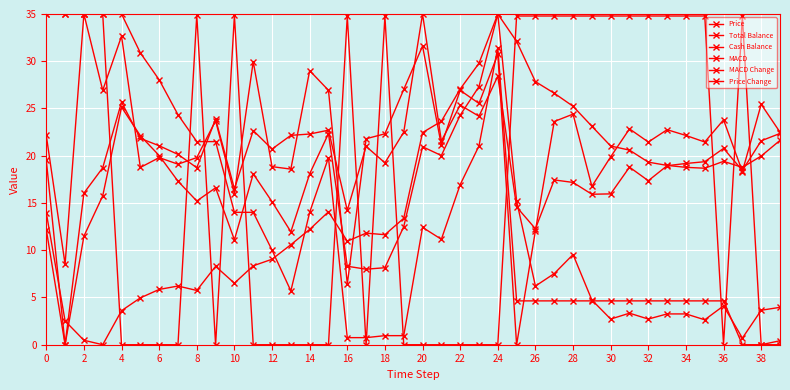

Count the number of data series in this chart.

6